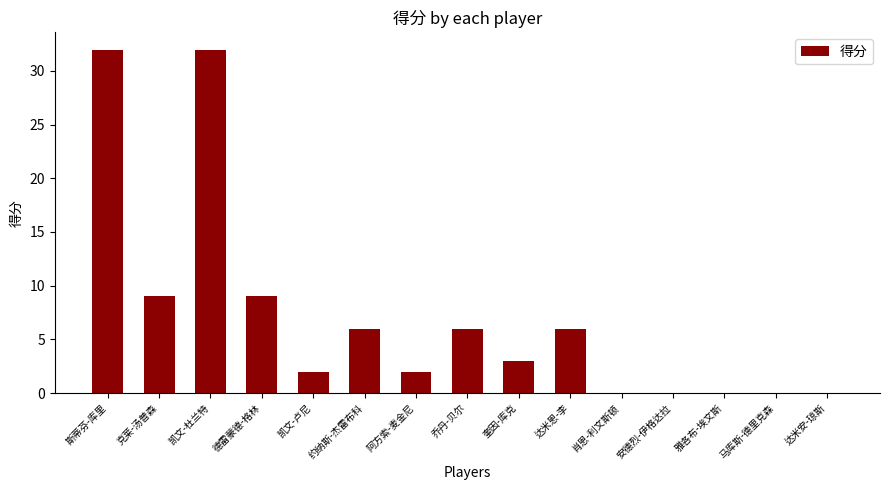

The chart shows a value of 10 at 达米恩-李. True or false?

False